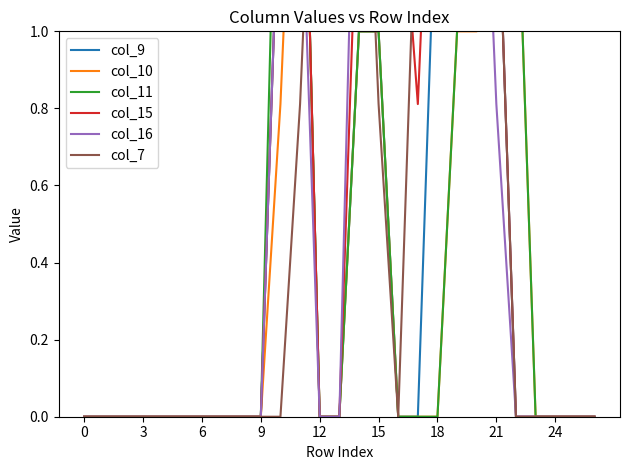

True or false: col_9 and col_15 intersect in this chart.

False